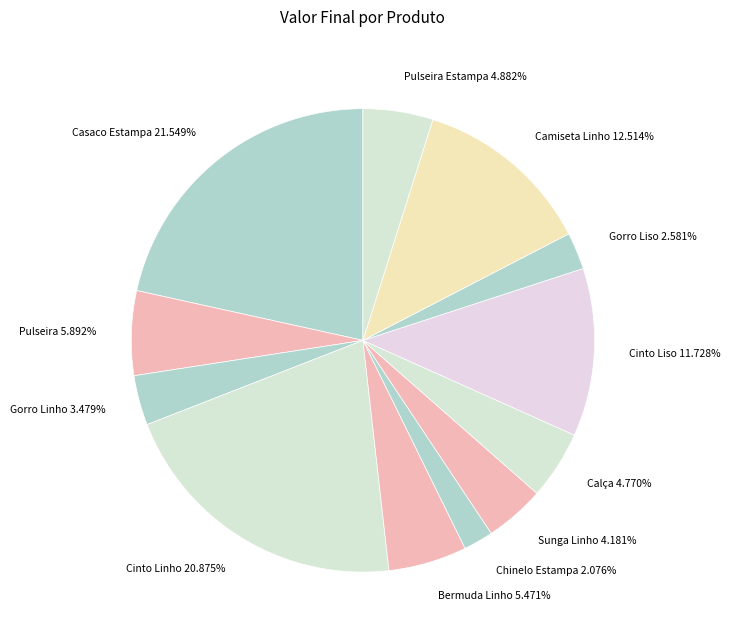

Combined, do Bermuda Linho 5.471% and Casaco Estampa 21.549% account for over 50%?

No